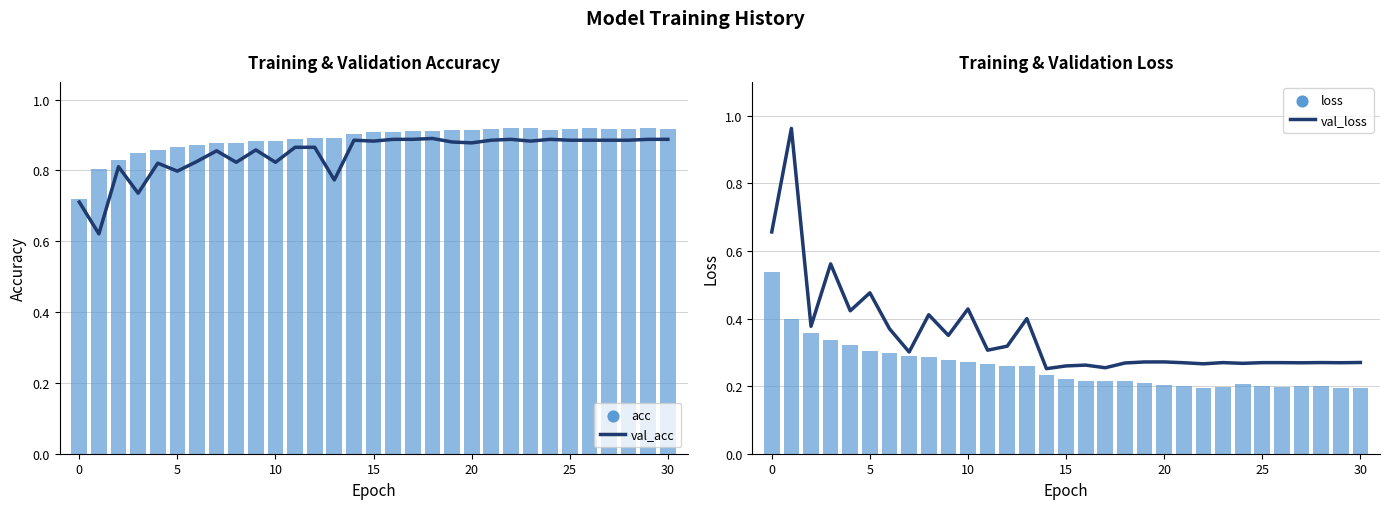

Which series has the widest spread of Y values?

val_loss